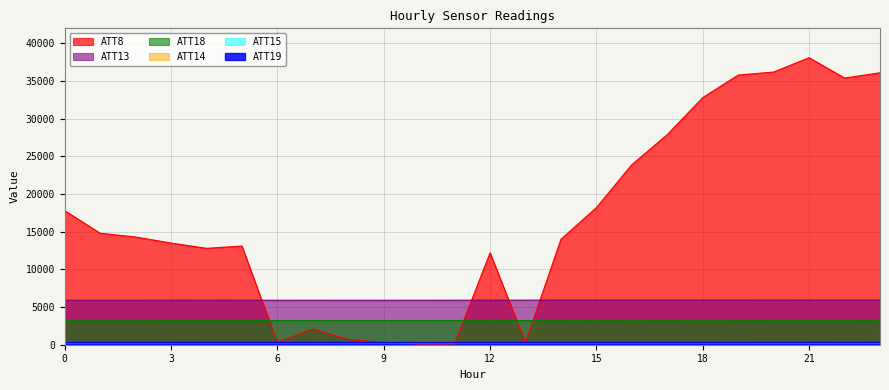

What is the approximate value of ATT15 at 2?

264.2